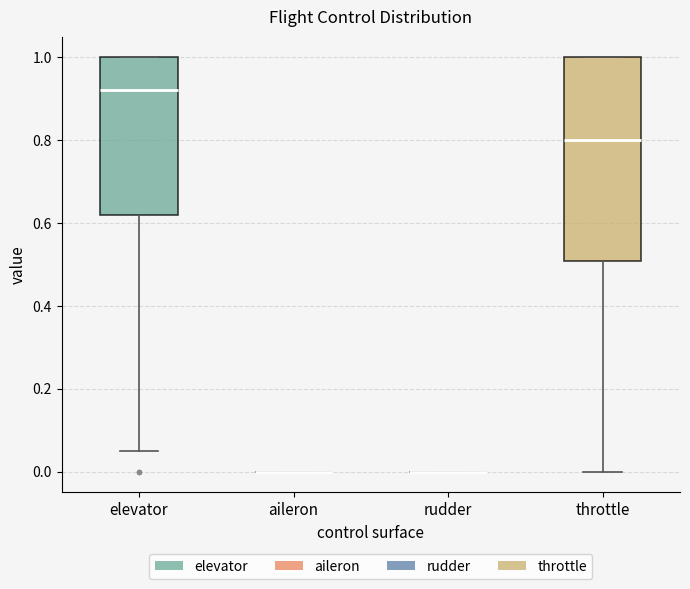

Reading left to right, read every box against the y-axis: the position of its median line, the range the box covers, and the ends of its whiskers. The values are not printed on the chart, so give them approximately, as read against the axis.

elevator: median 0.92, box 0.62 to 1.00, whiskers 0.04 to 1.00
aileron: box collapsed to a line at 0.00, whiskers 0.00 to 0.00
rudder: box collapsed to a line at 0.00, whiskers 0.00 to 0.00
throttle: median 0.80, box 0.50 to 1.00, whiskers 0.00 to 1.00